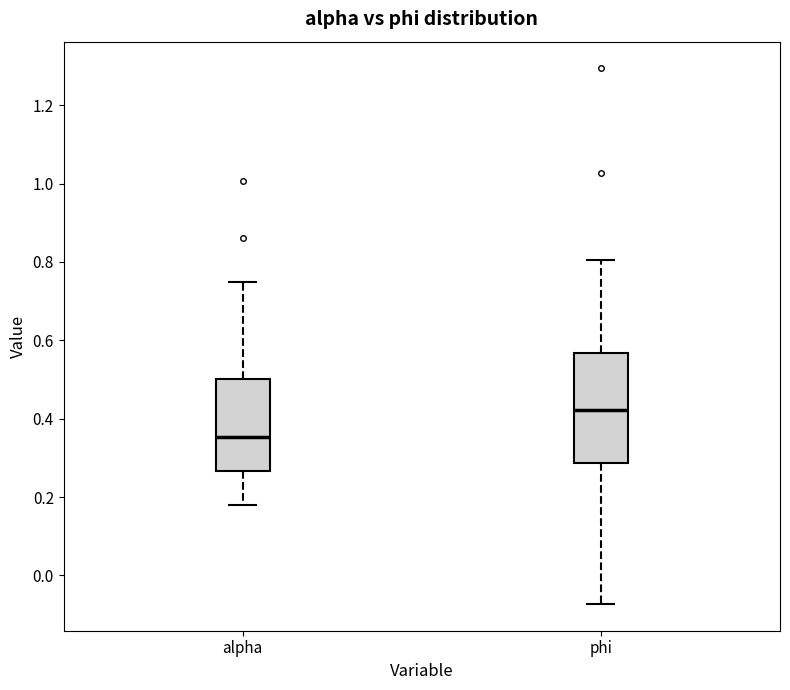

Where is the lower edge of the box for alpha on the y-axis? The values are not printed on the chart, so give them approximately, as read against the axis.

0.26